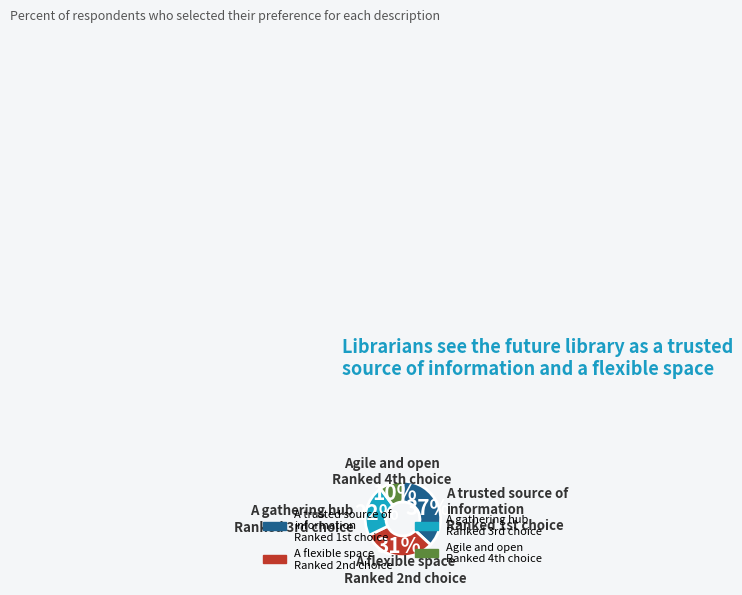

Does any single category account for the majority?

No